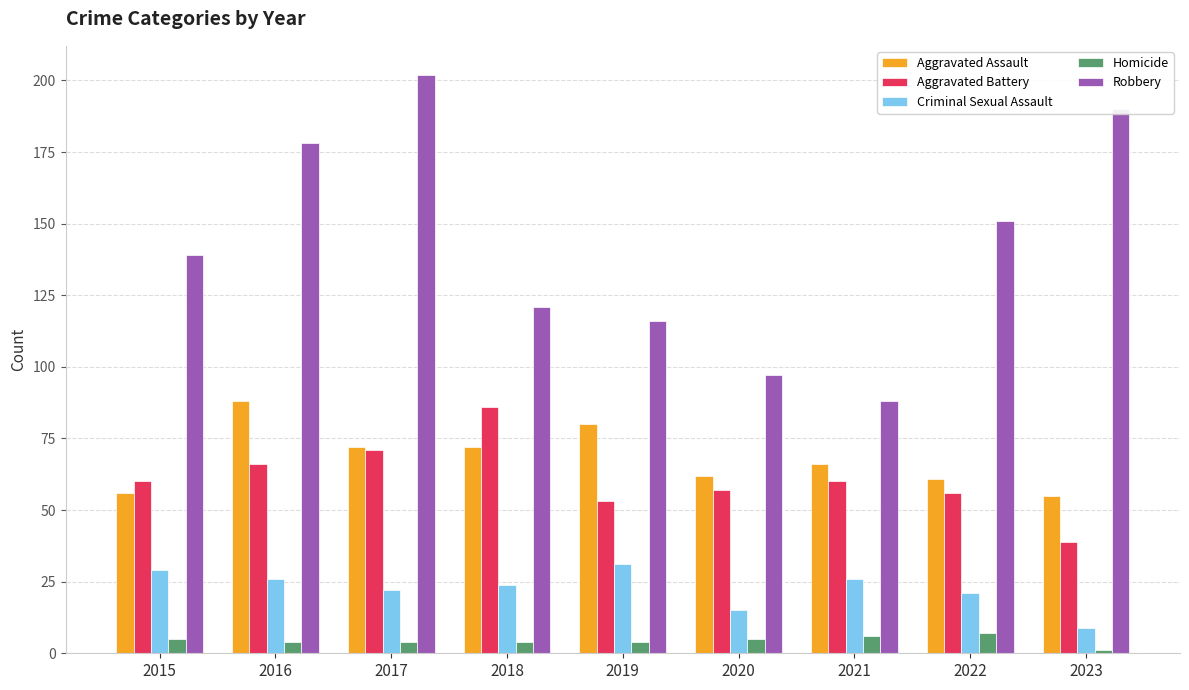

What are all the series names shown in the legend?

Aggravated Assault, Aggravated Battery, Criminal Sexual Assault, Homicide, Robbery